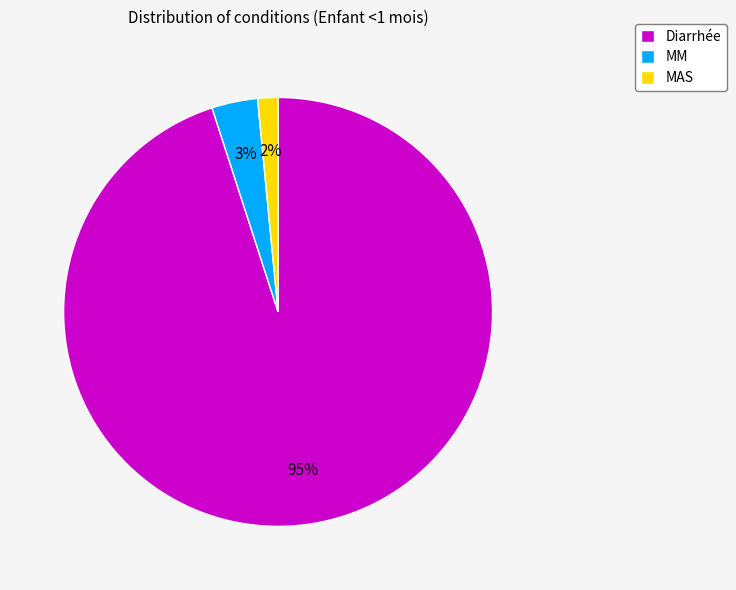

Do MM and MAS together represent more than half of the pie?

No